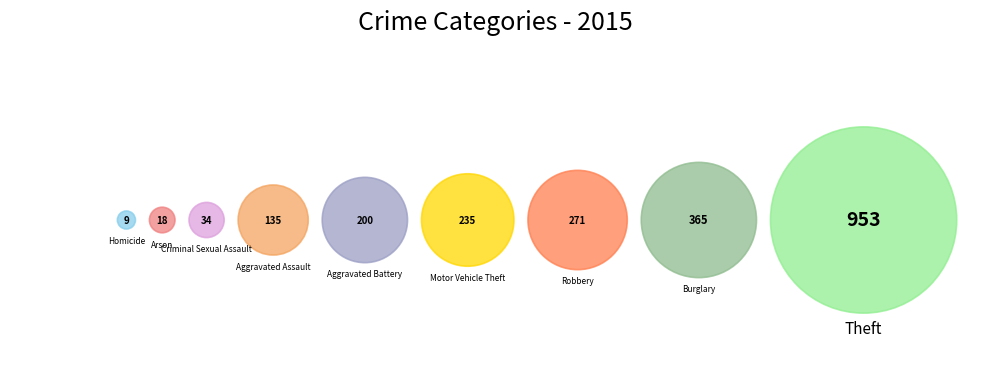

What is the smallest slice in the pie chart?

Homicide